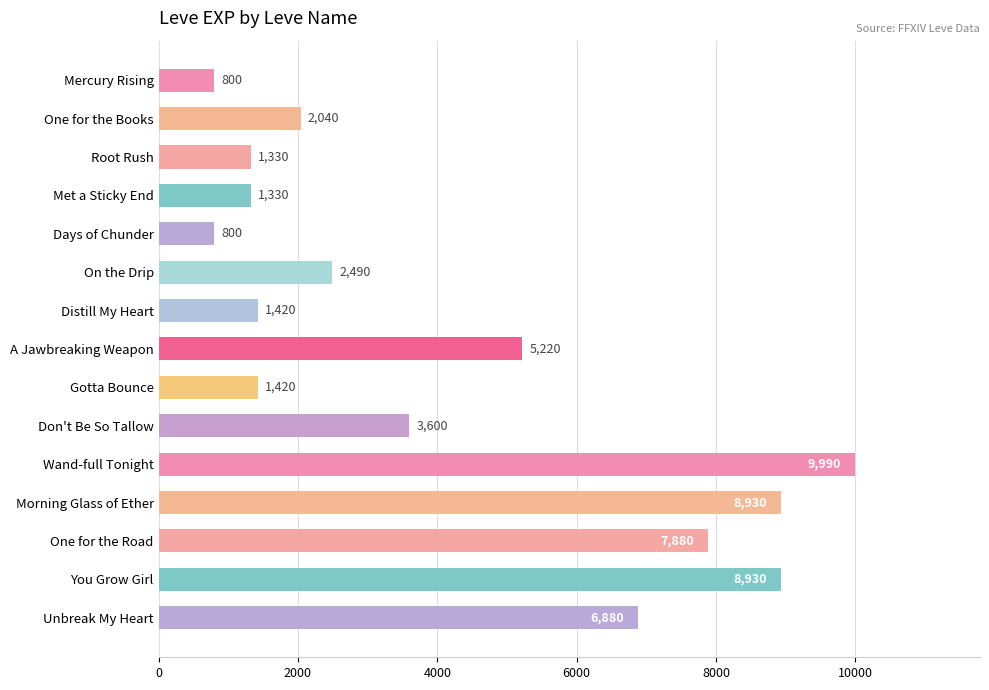

What is the difference between the maximum and minimum values?

9190